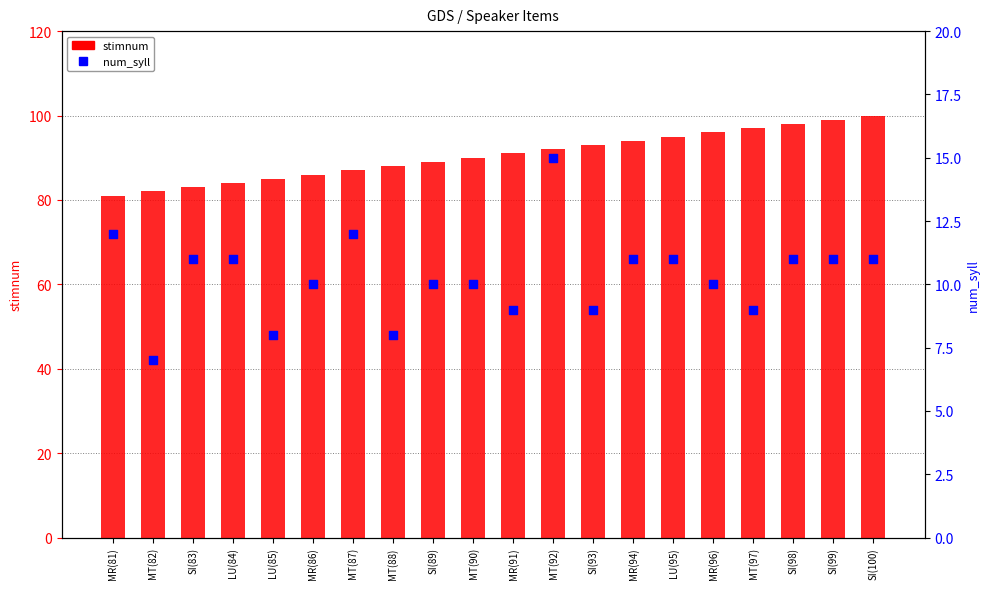

Which series has the widest spread of Y values?

stimnum